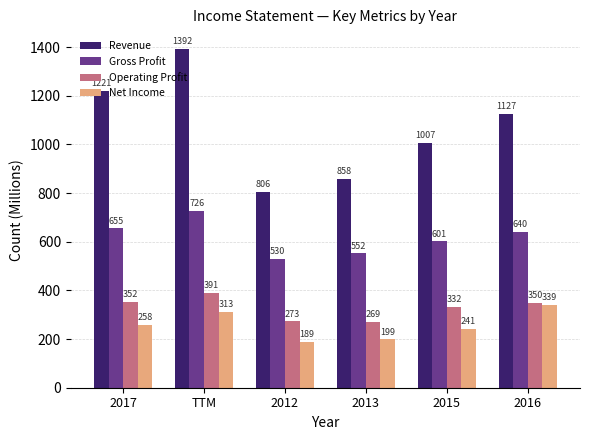

At 2012, list the series in order from largest to smallest.

Revenue, Gross Profit, Operating Profit, Net Income